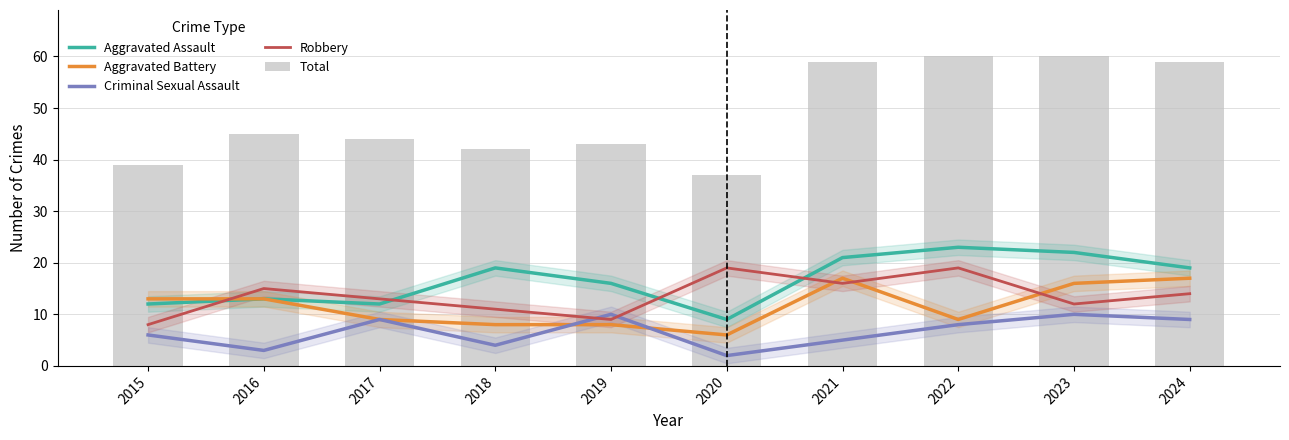

What is the approximate value of Aggravated Battery at 2020?

6